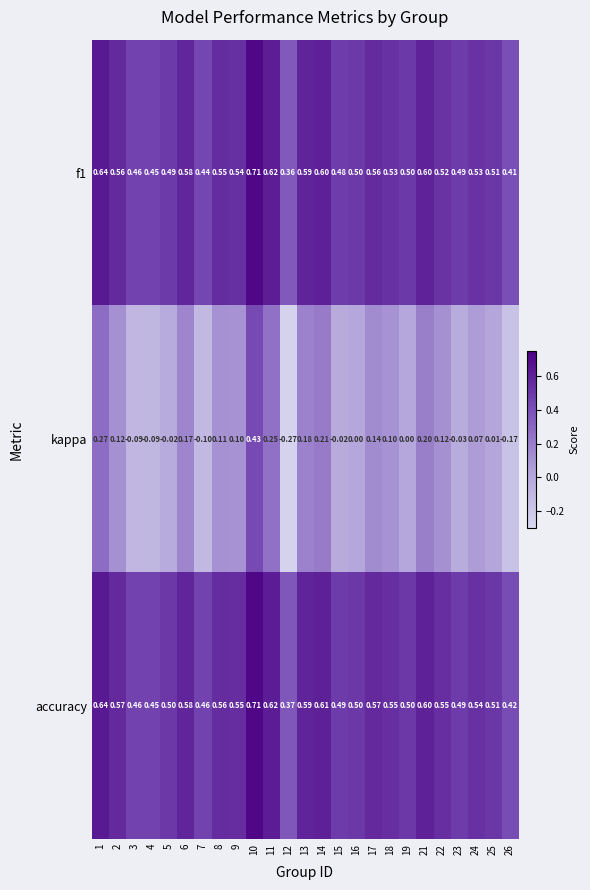

Between 21 and 25, which series saw the biggest shift?

kappa